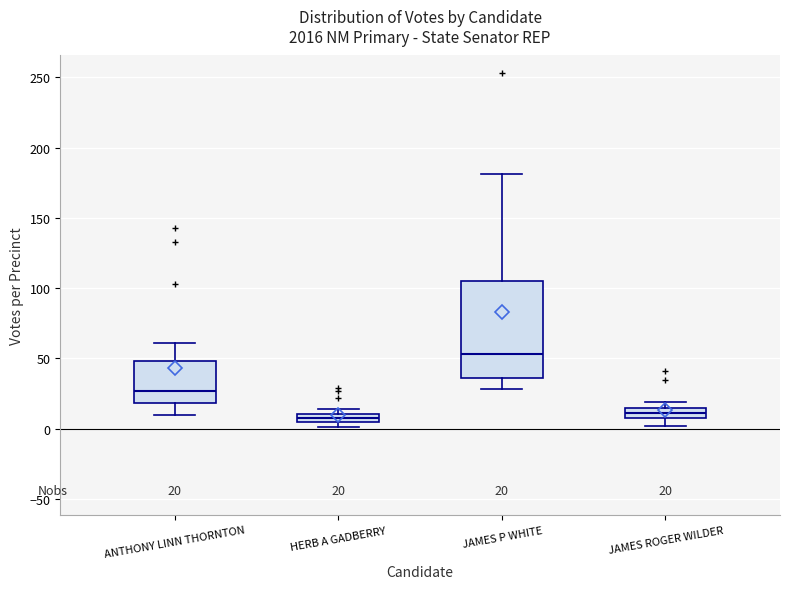

Which box is the tallest, from its lower edge to its upper edge?

JAMES P WHITE